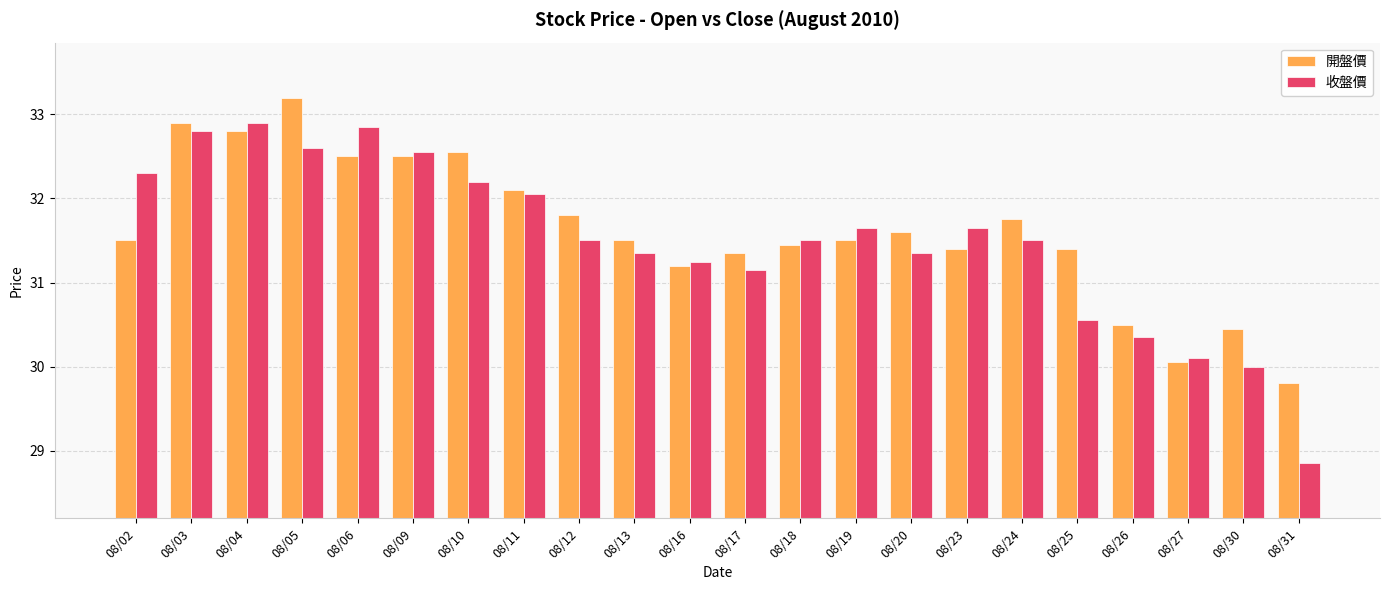

What is the highest value of the 收盤價 series?

32.9